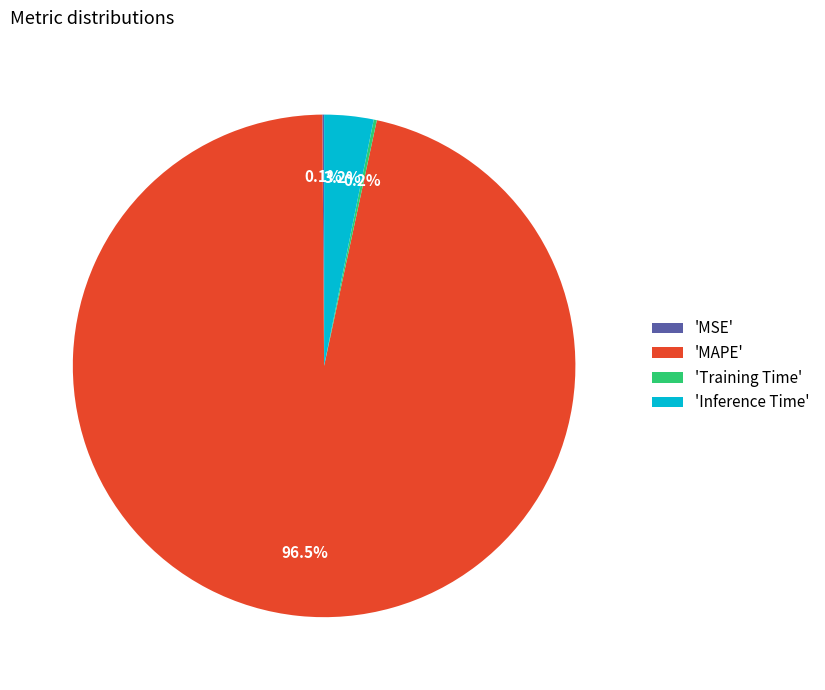

Which slice is the largest?

'MAPE'